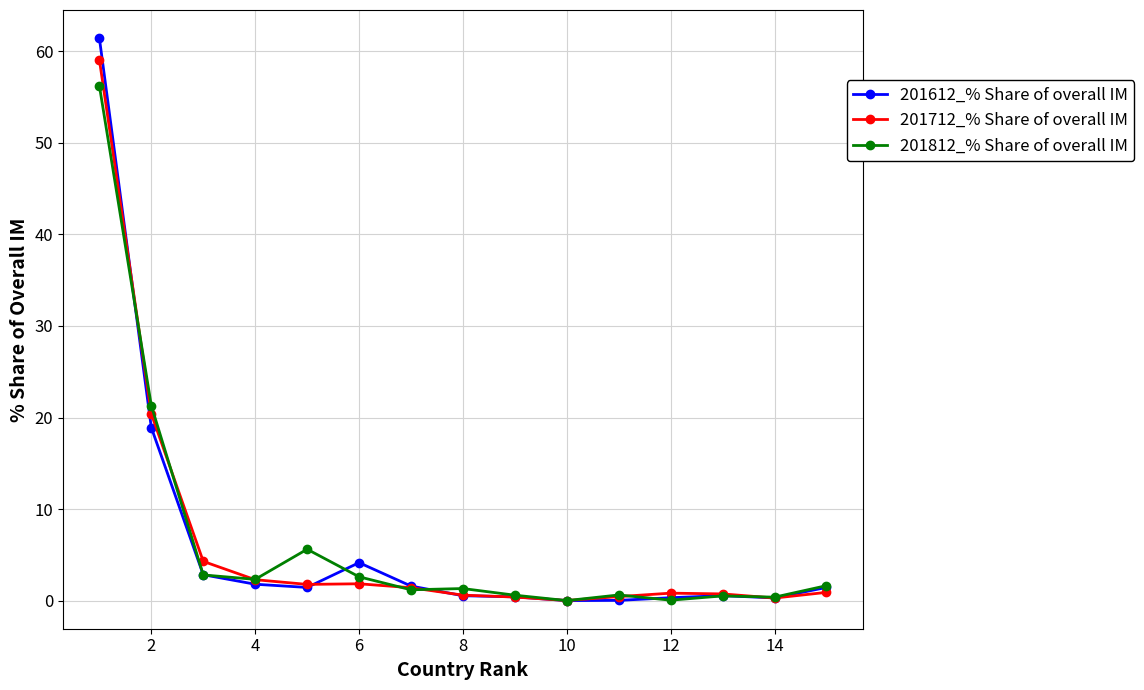

What is the value of the 201812_% Share of overall IM point at the 6th from the left?

2.6